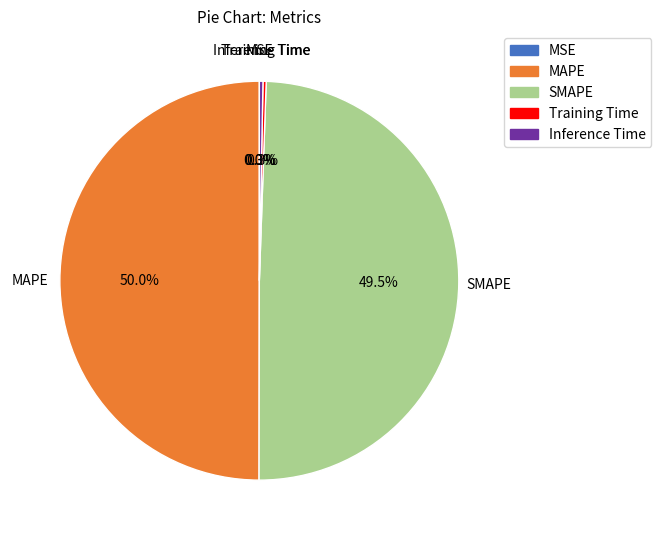

Does Inference Time account for over 50% of the chart?

No